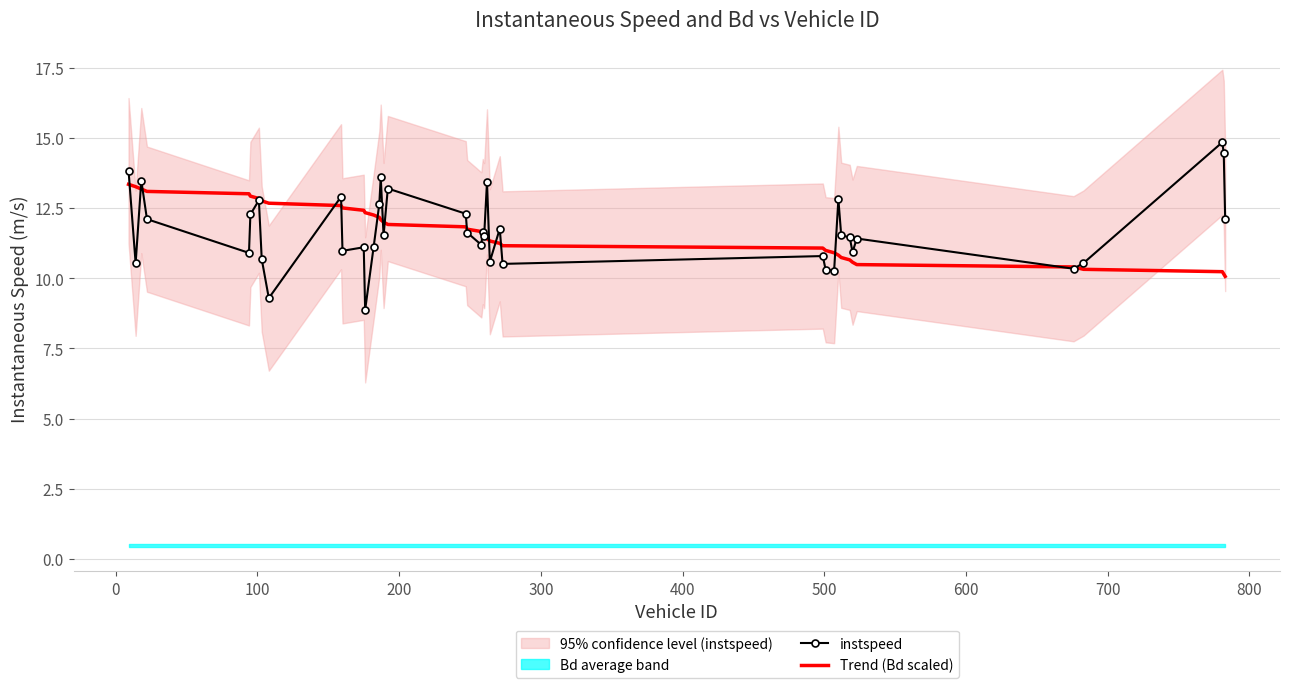

Rank the series by their average value, from highest to lowest.

instspeed, Trend (Bd scaled)